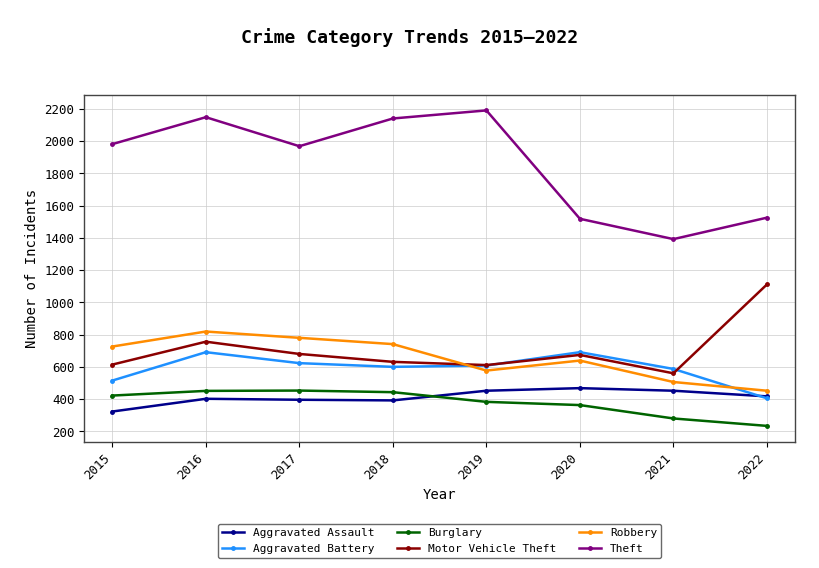

Is this an area chart (filled region under the line)?

No